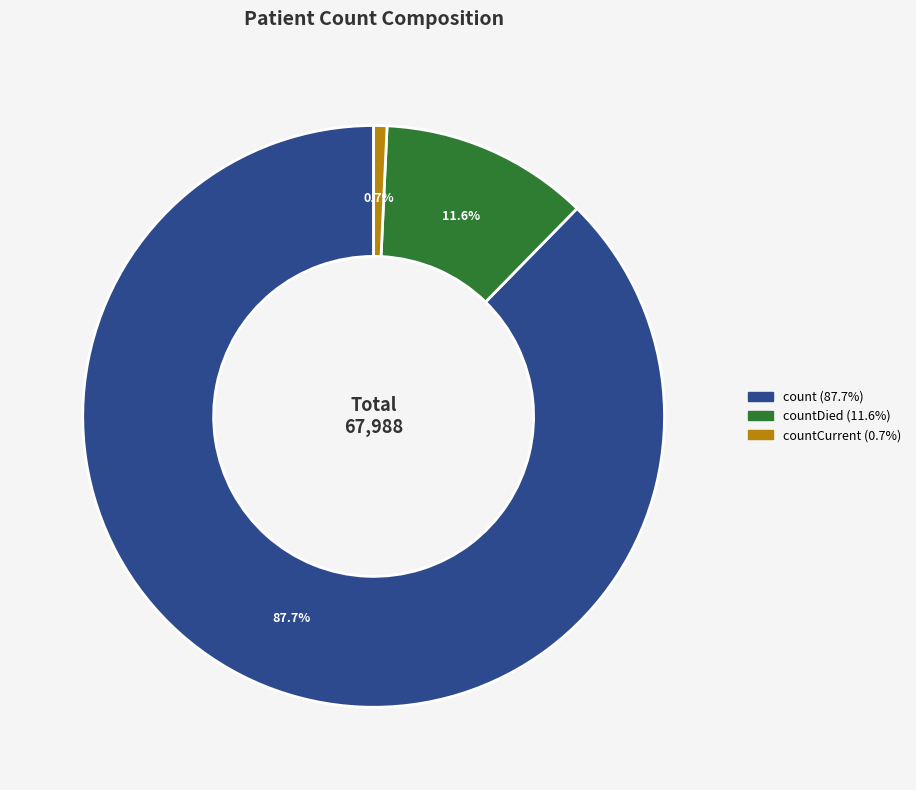

Is there any slice that represents more than half of the pie?

Yes